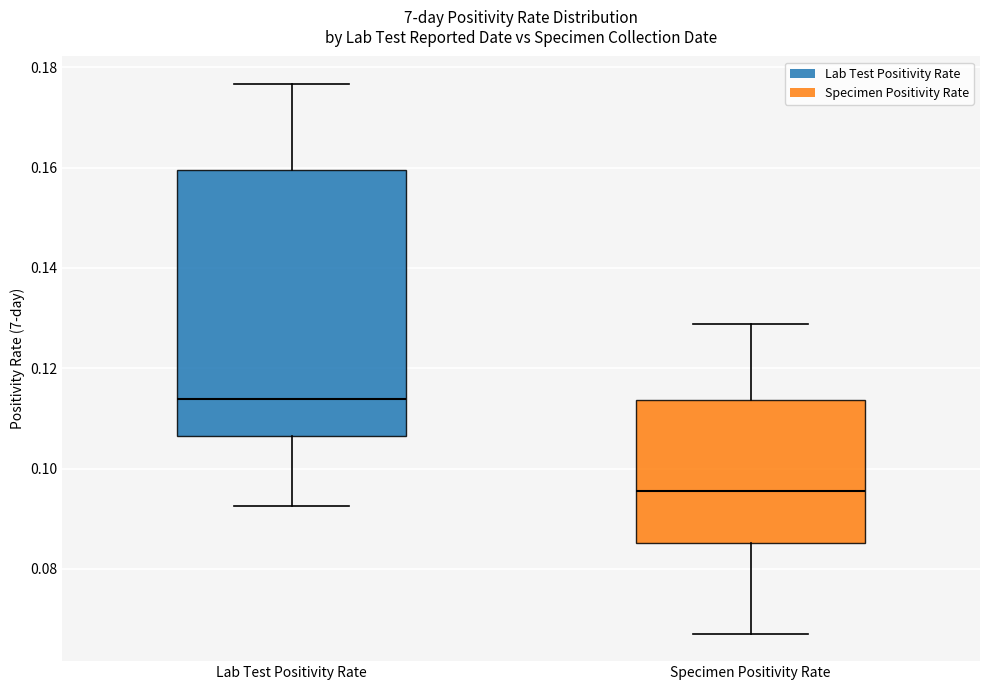

Comparing the boxes themselves (not the whiskers), which one is the tallest?

Lab Test Positivity Rate